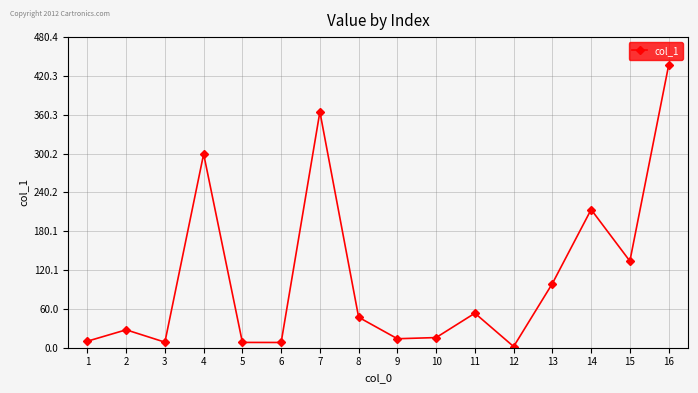

What is the sum of all values?

1742.7